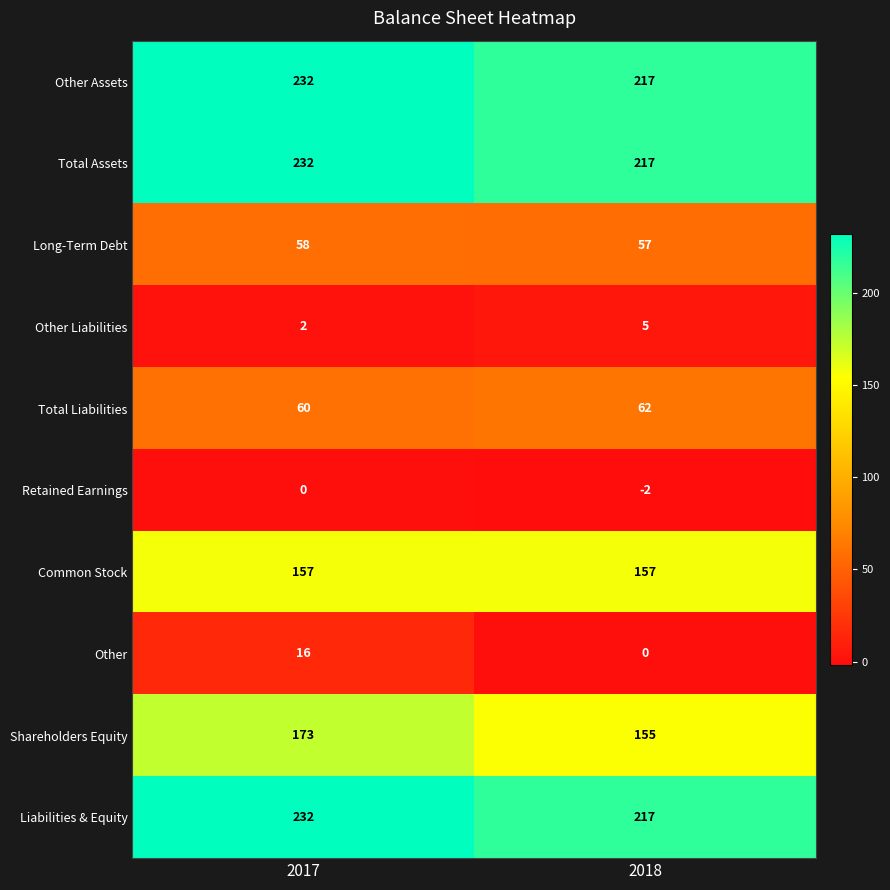

The Other Liabilities series shows 1 at 2017. True or false?

False